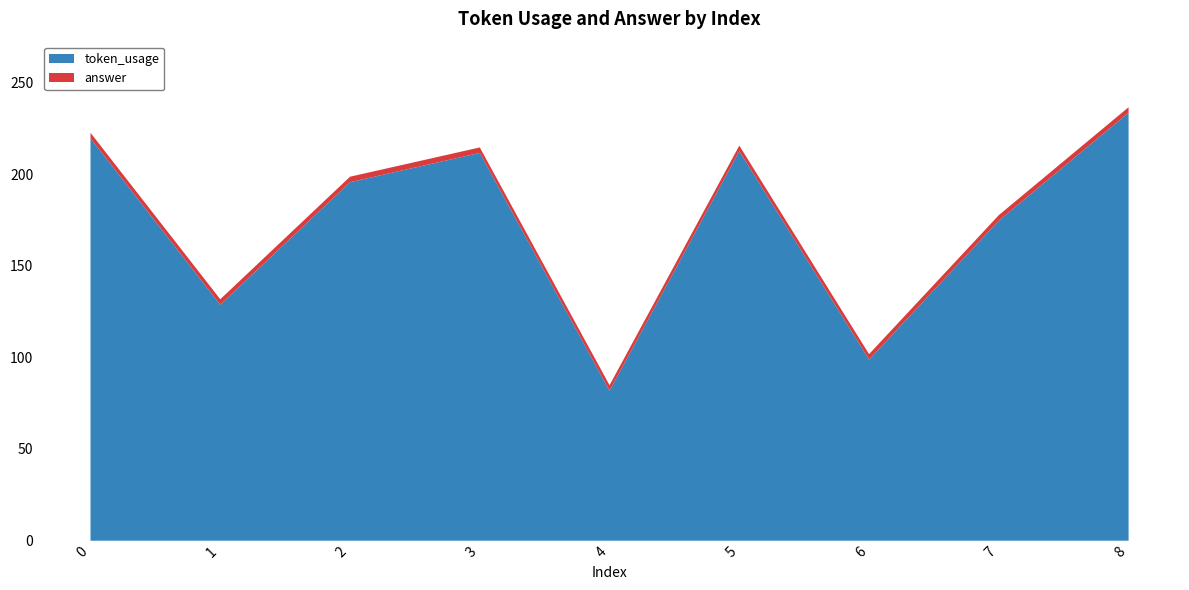

What is the smallest value displayed?

3